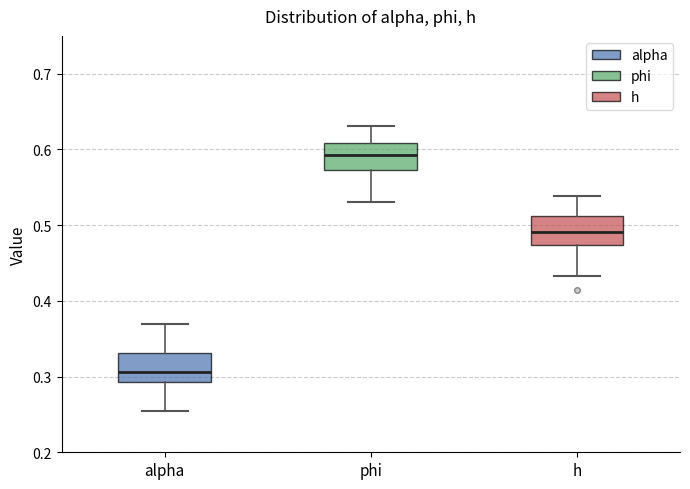

Which box has the lowest median line?

alpha